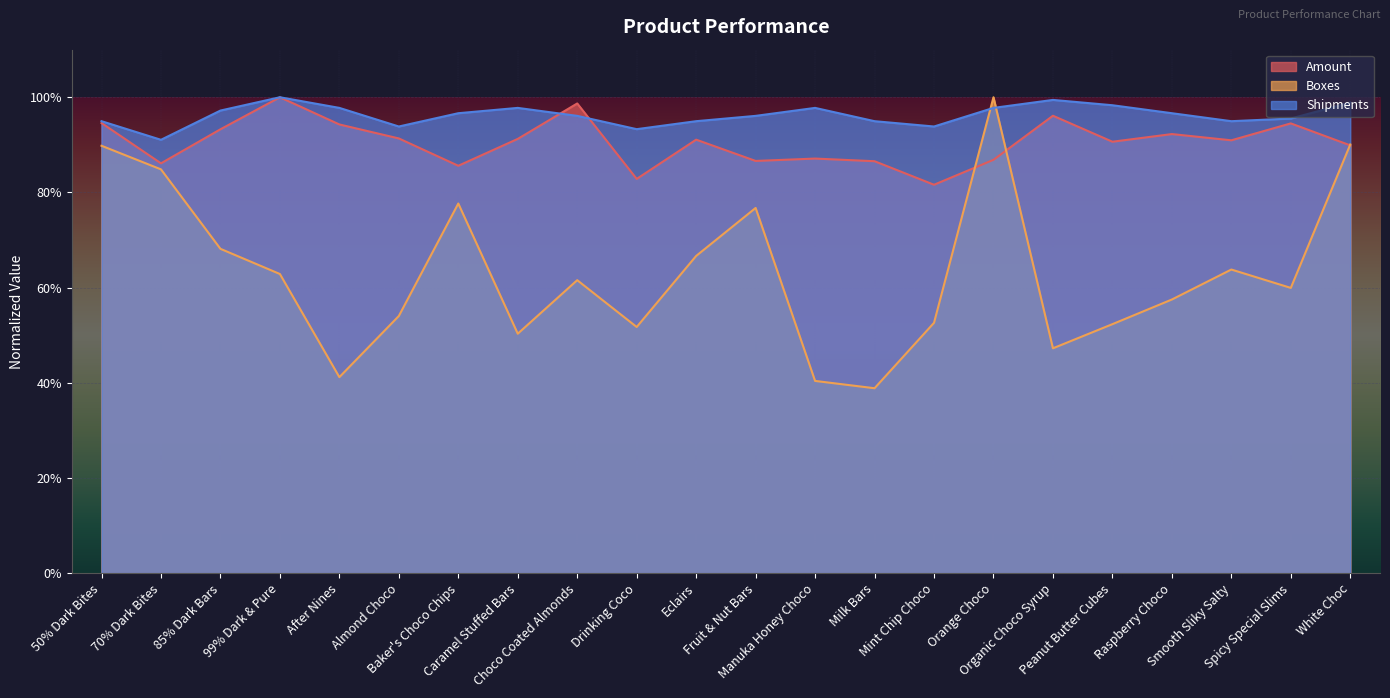

Reading left to right, list all the values displayed in this chart.

Amount: 0.9	0.9	0.9	1.0	0.9	0.9	0.9	0.9	1.0	0.8	0.9	0.9	0.9	0.9	0.8	0.9	1.0	0.9	0.9	0.9	0.9	0.9
Boxes: 0.9	0.8	0.7	0.6	0.4	0.5	0.8	0.5	0.6	0.5	0.7	0.8	0.4	0.4	0.5	1.0	0.5	0.5	0.6	0.6	0.6	0.9
Shipments: 0.9	0.9	1.0	1.0	1.0	0.9	1.0	1.0	1.0	0.9	0.9	1.0	1.0	0.9	0.9	1.0	1.0	1.0	1.0	0.9	1.0	1.0